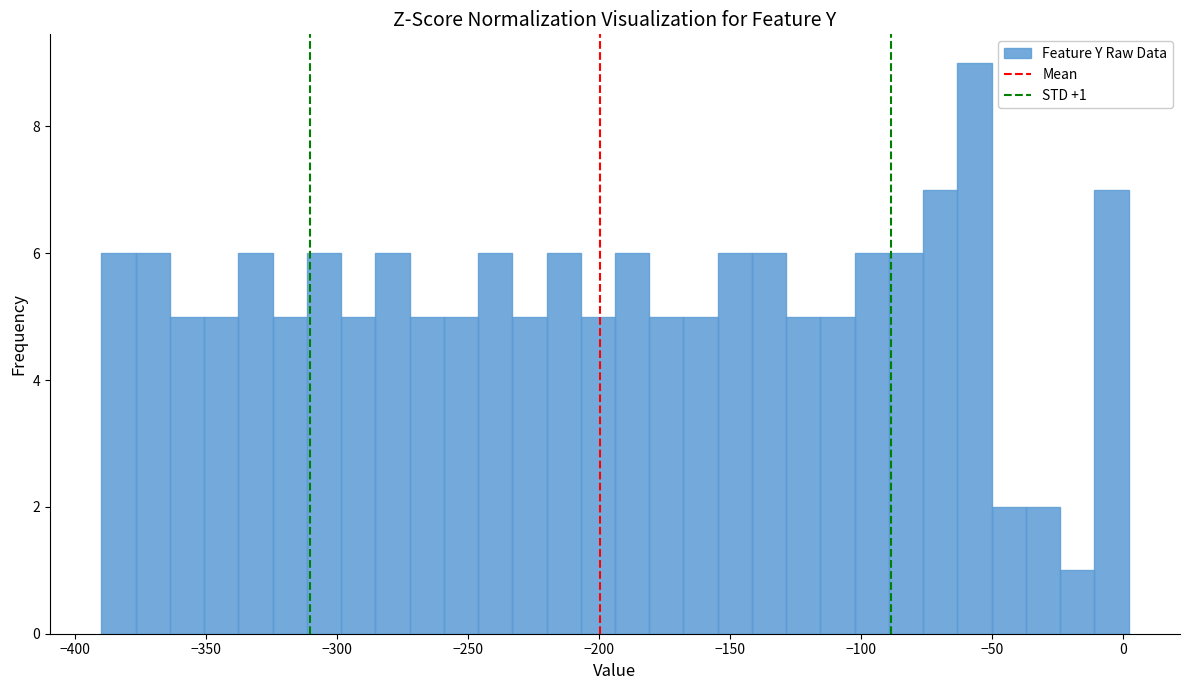

Read against the x-axis, roughly where is the centre of the tallest bar?

-55